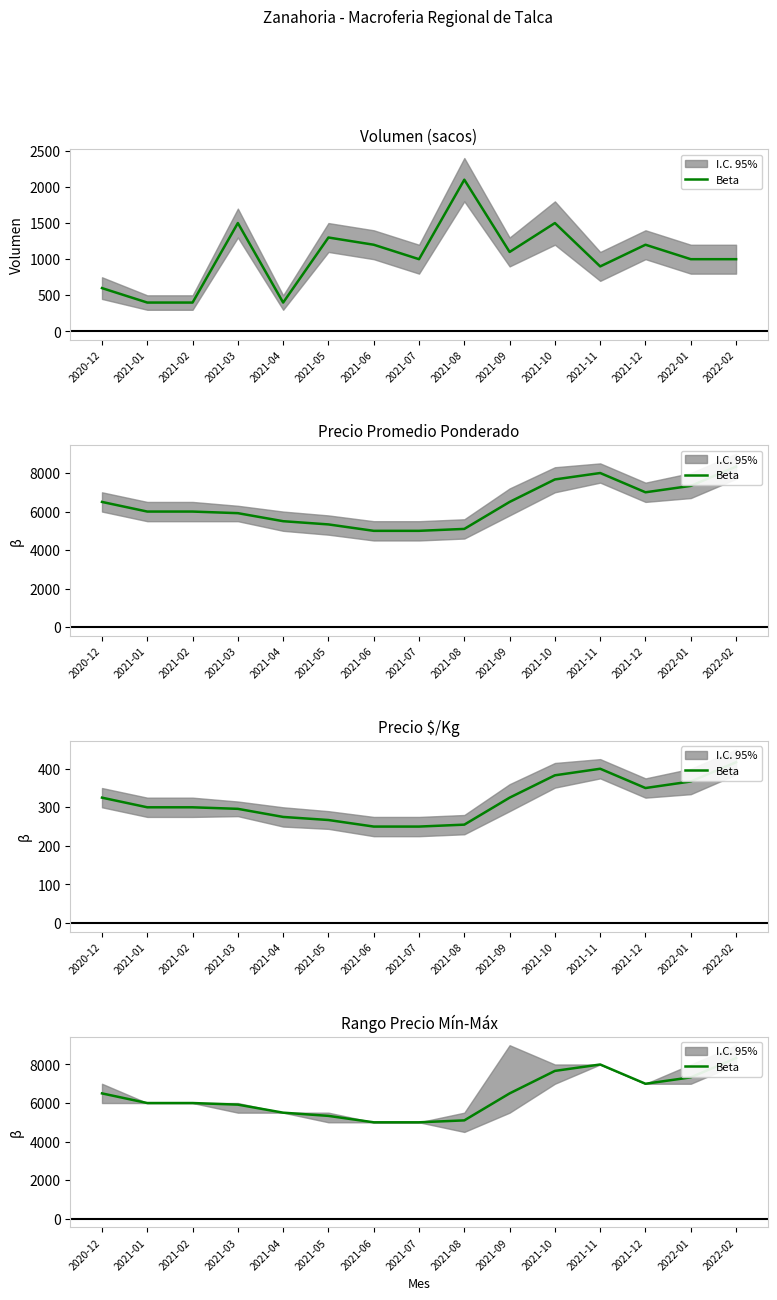

What is the sum of the values at 2020-12 and 2021-02?

12500